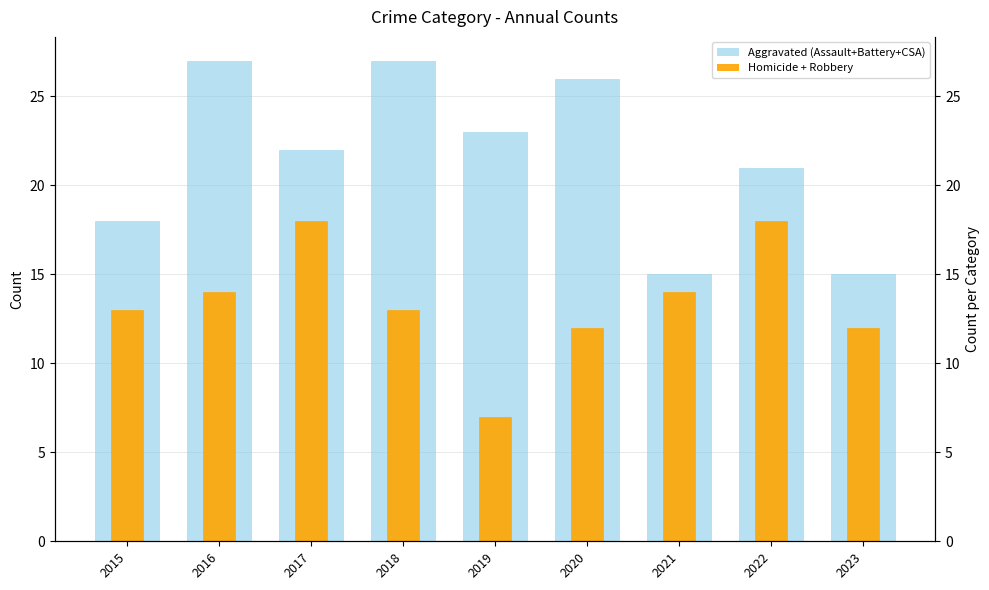

At which label is Aggravated Battery closest to 8?

2022